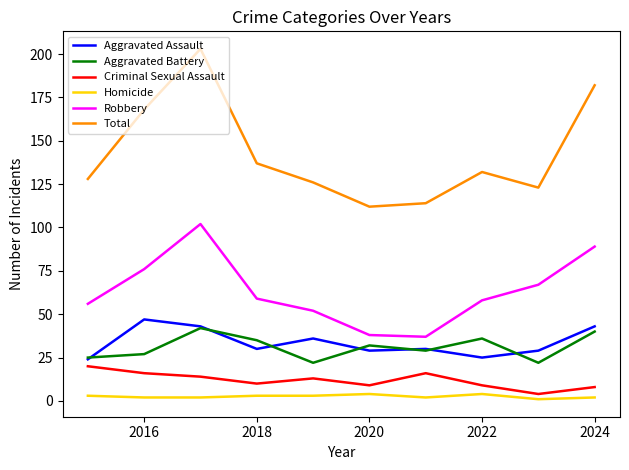

Which series has the widest spread of values?

Total